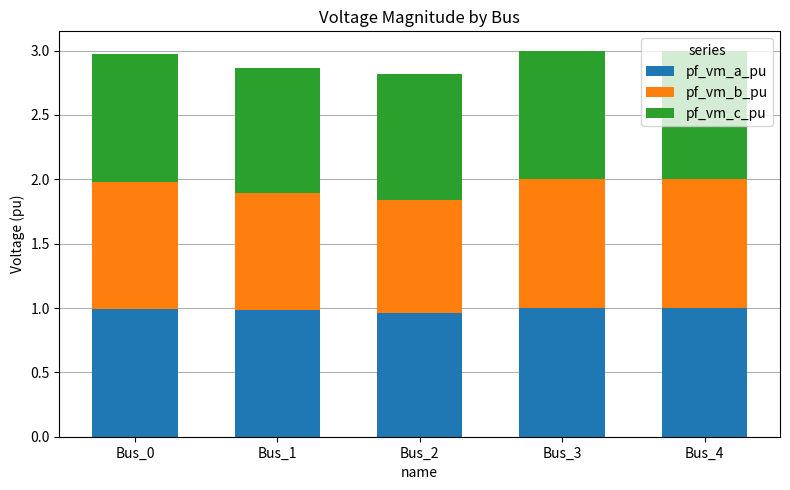

What is the total value across all series at Bus_3?

3.0